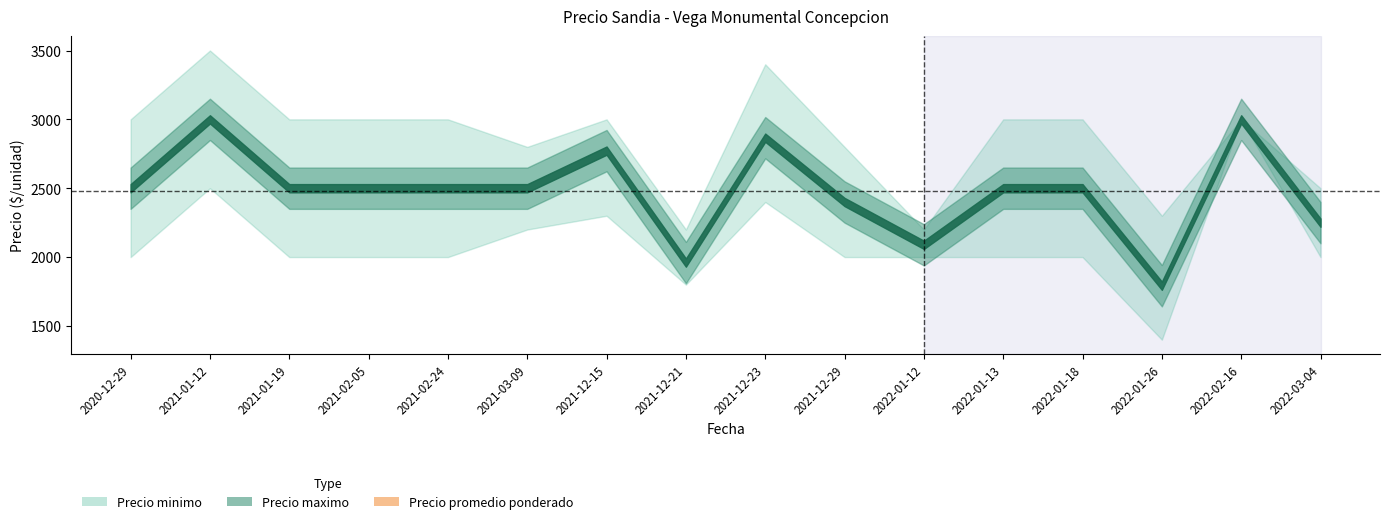

Does the chart display data point markers on the line(s)?

No